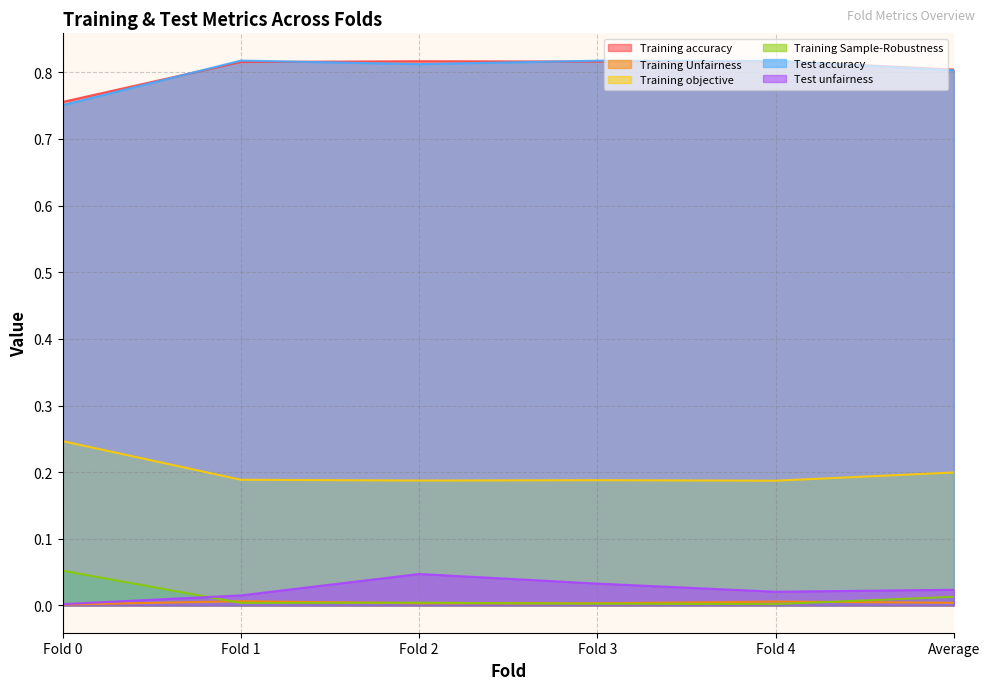

Between Fold 4 and Average, which series saw the biggest shift?

Test accuracy